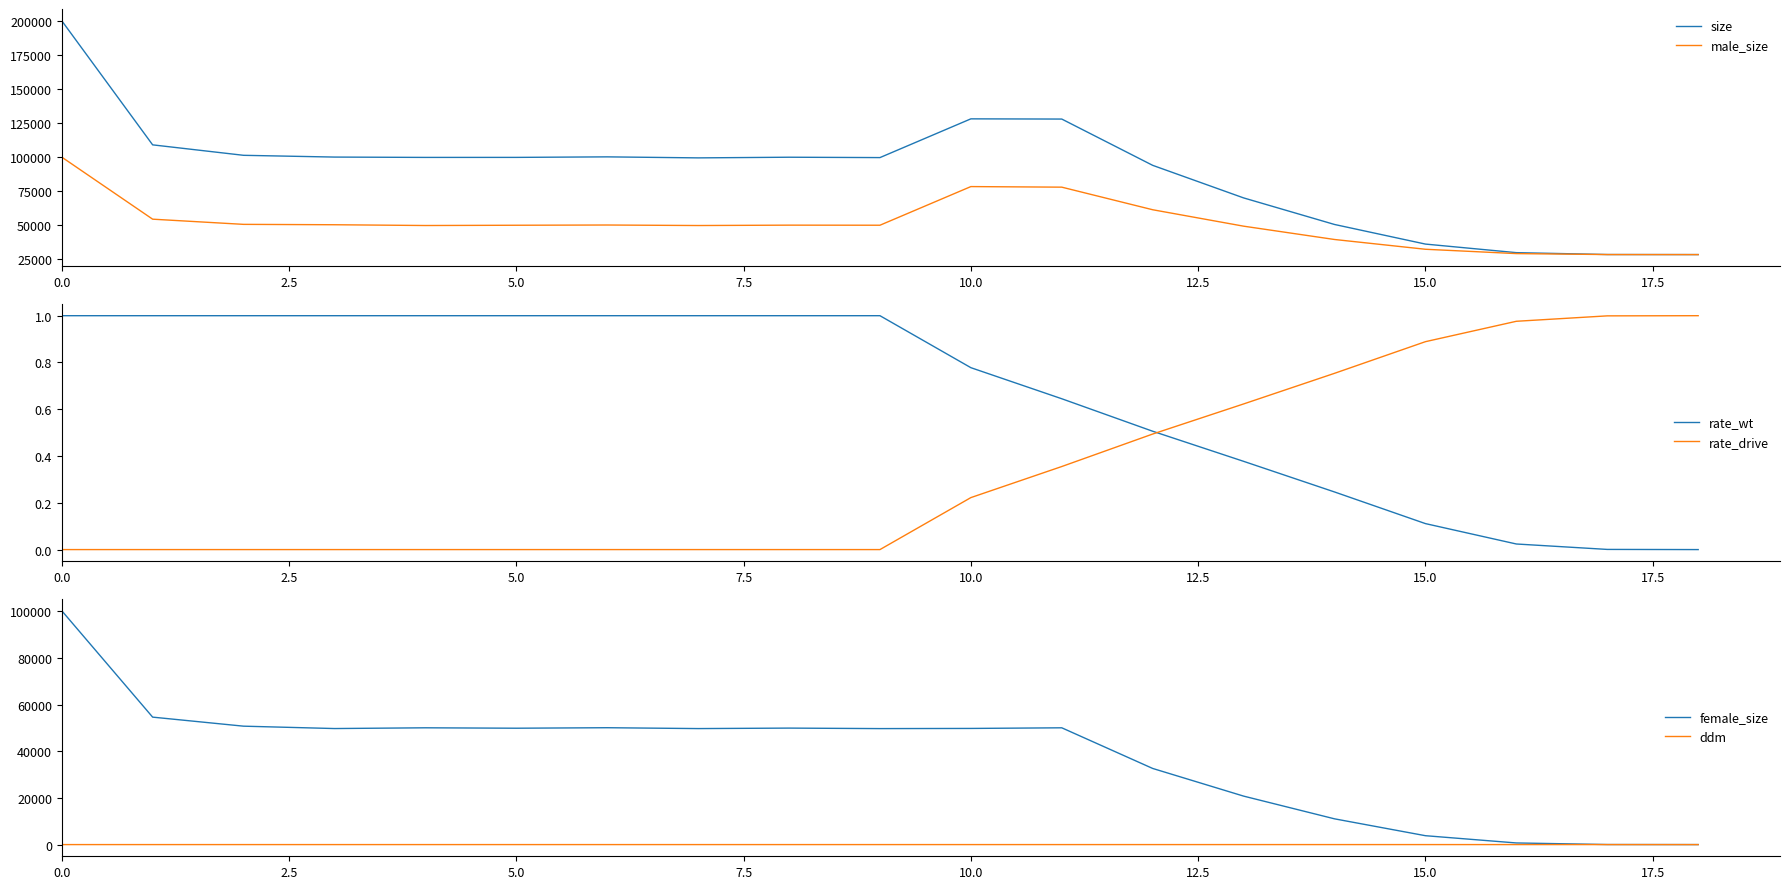

True or false: rate_wt has a value of 1.4 at 0.0.

False